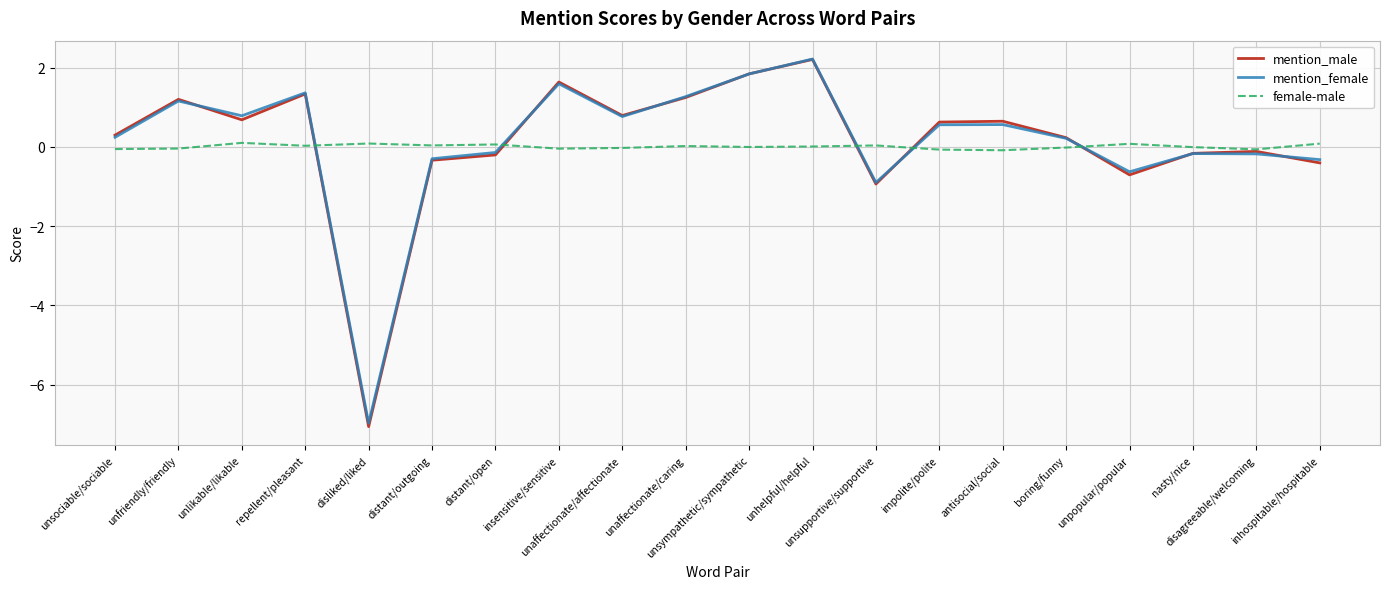

What is the highest value of the mention_male series?

2.2